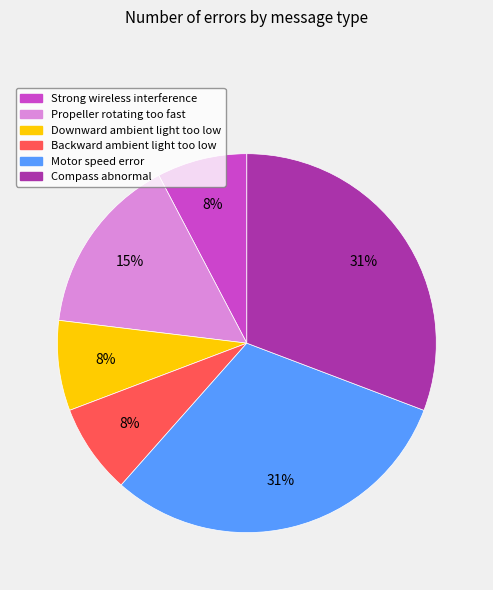

To the nearest percent, what is the difference between the largest and smallest slice percentages?

23%